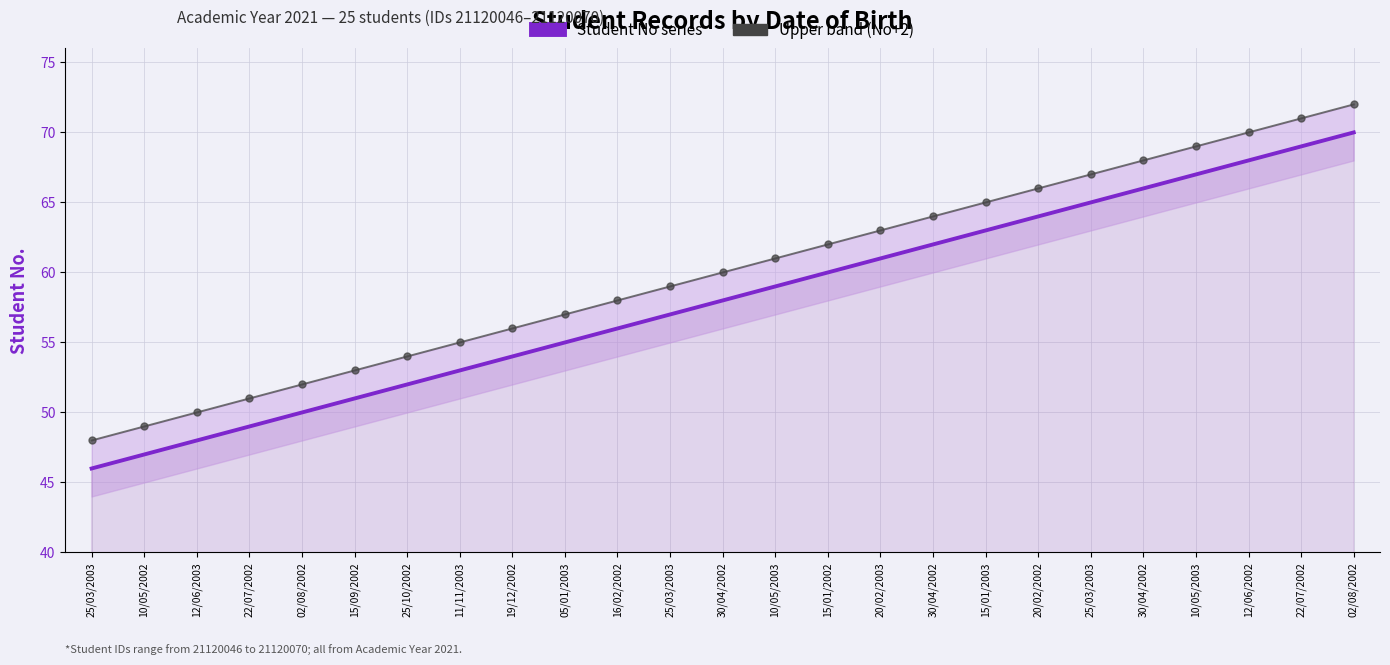

True or false: Upper band (No+2) has more than 1 points higher than both neighbors.

False